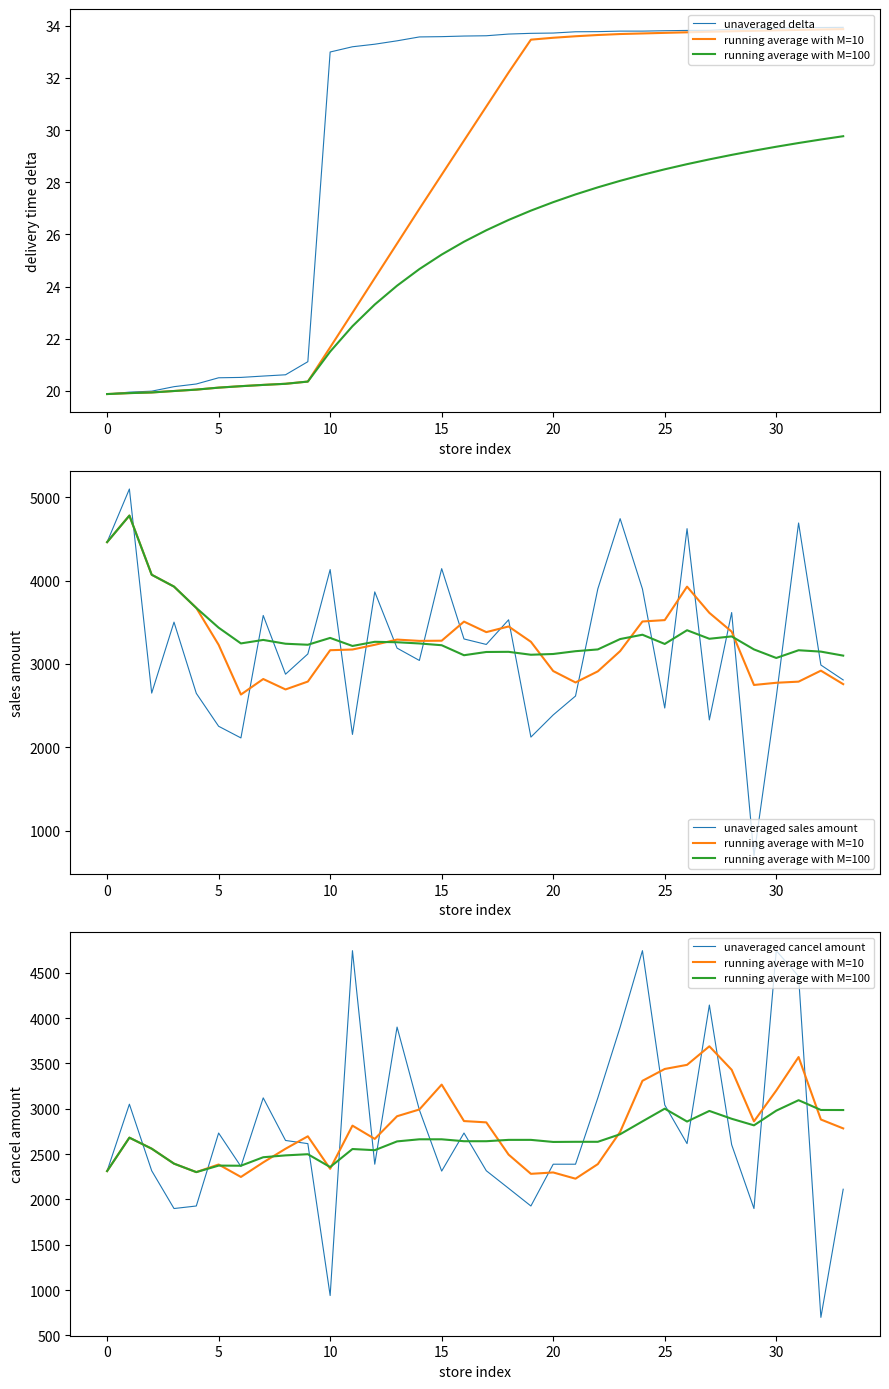

How many interior local valleys does the unaveraged cancel amount series have?

9